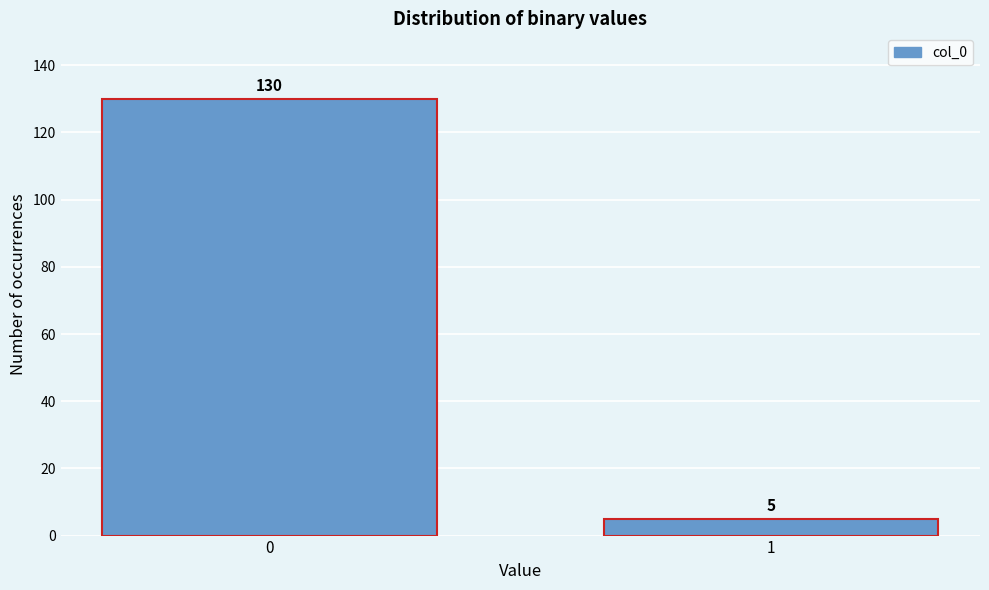

Reading left to right, what are all the values shown in this chart?

0=130	1=5